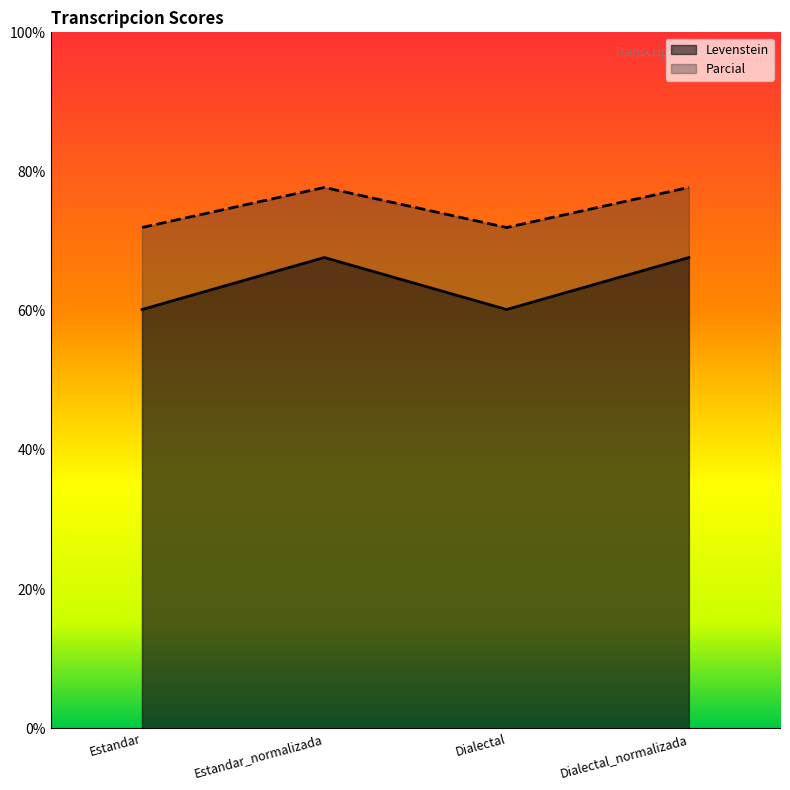

Which series has the widest spread of values?

Levenstein